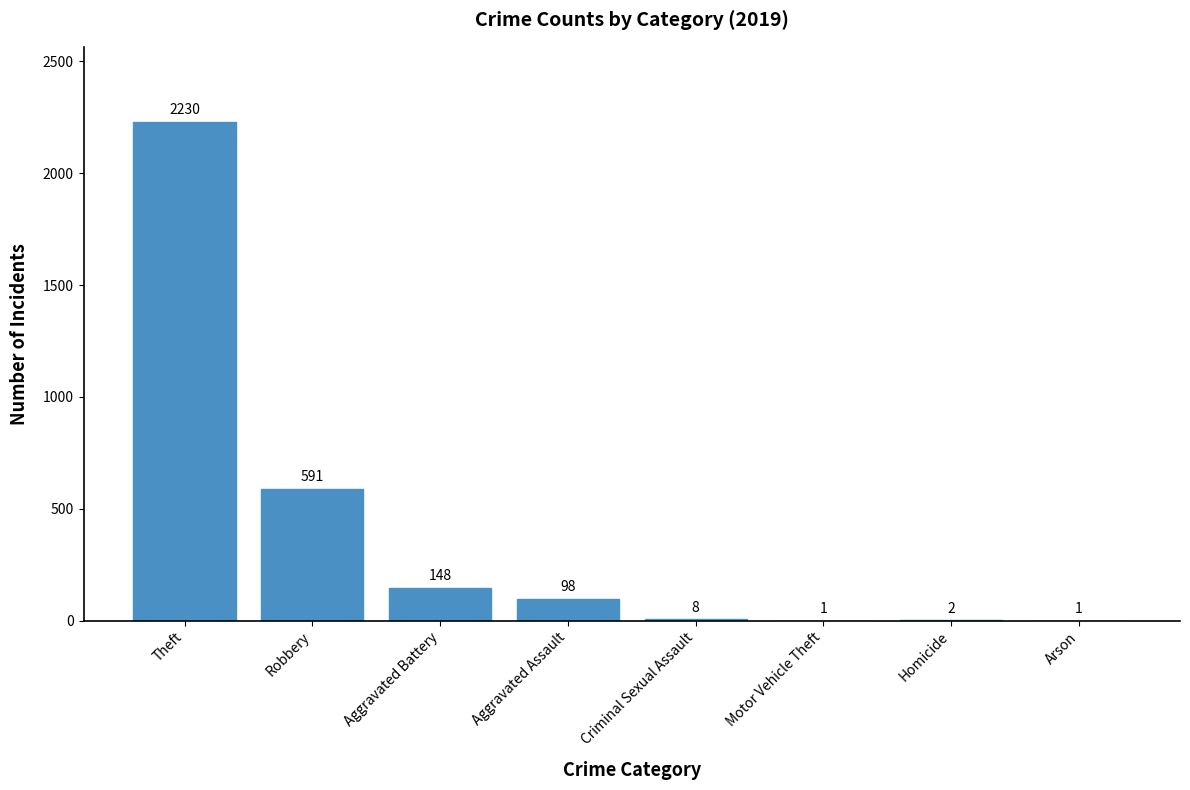

What is the sum of the values at Aggravated Battery and Criminal Sexual Assault?

156